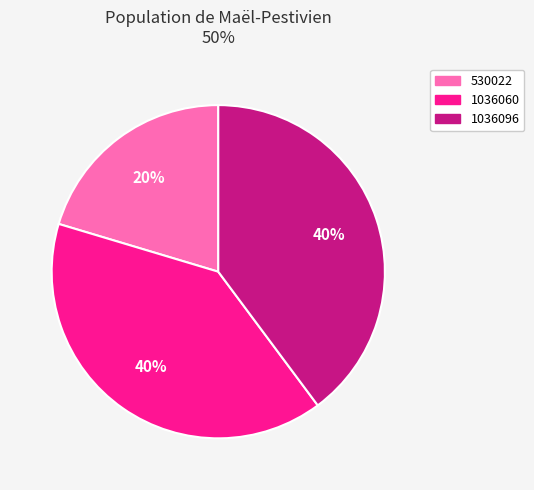

To the nearest percent, what percentage of the pie is 1036060?

40%